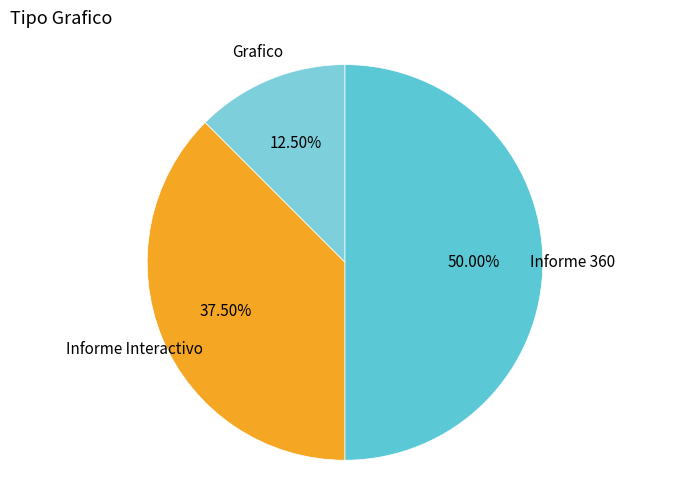

Is the sum of Informe 360 and Informe Interactivo greater than half?

Yes